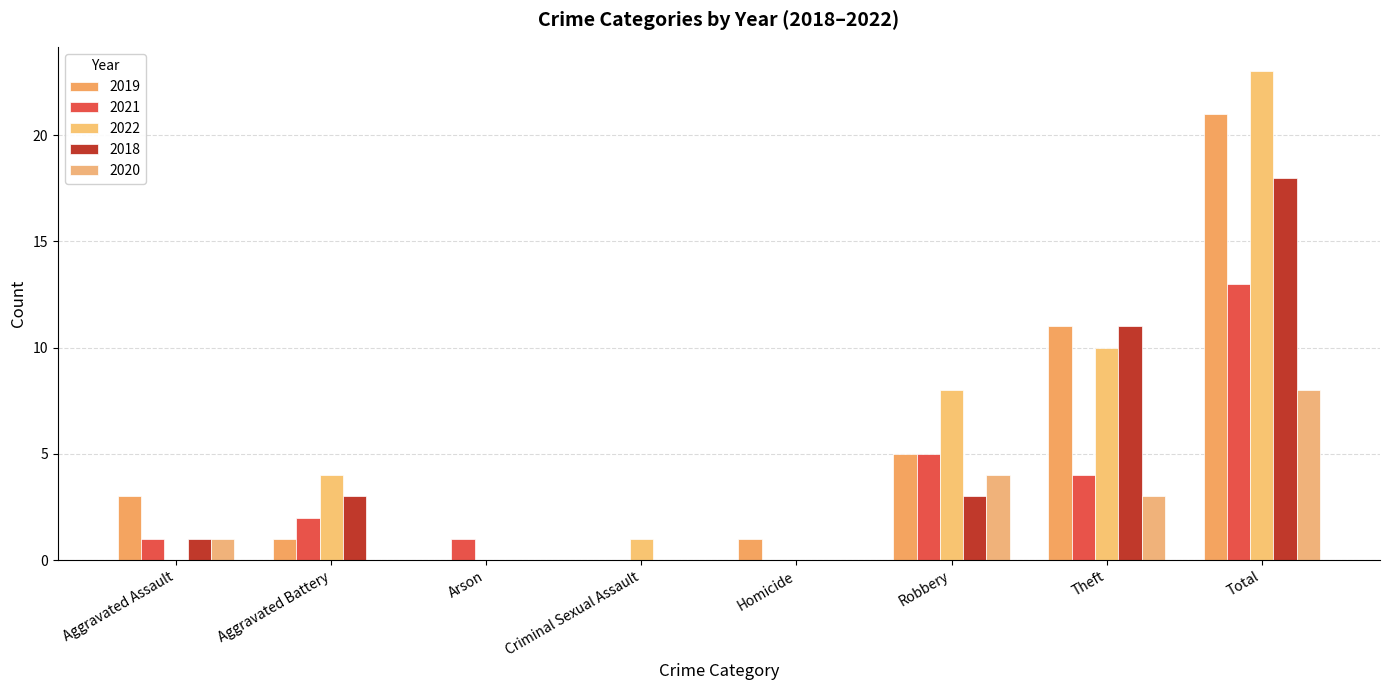

Is the value of 2018 at Robbery greater than the value of 2022 at Aggravated Assault?

Yes